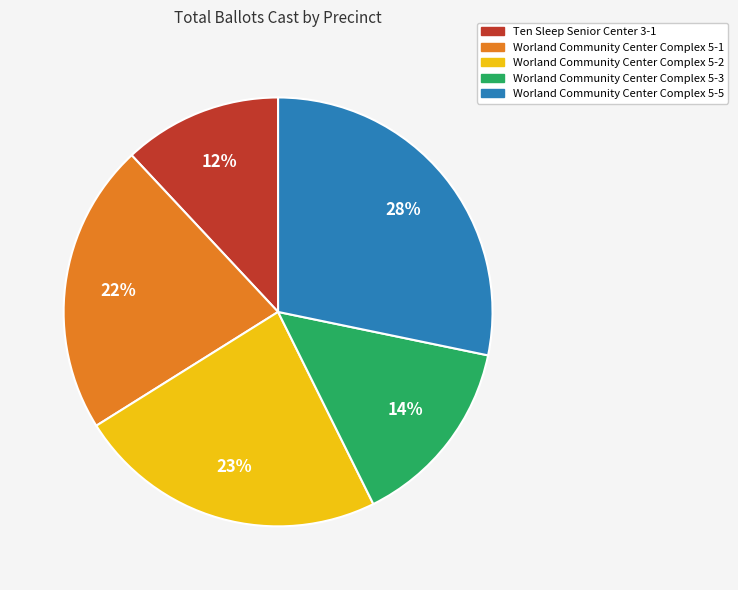

Rank the categories by value from lowest to highest.

Ten Sleep Senior Center 3-1, Worland Community Center Complex 5-3, Worland Community Center Complex 5-1, Worland Community Center Complex 5-2, Worland Community Center Complex 5-5